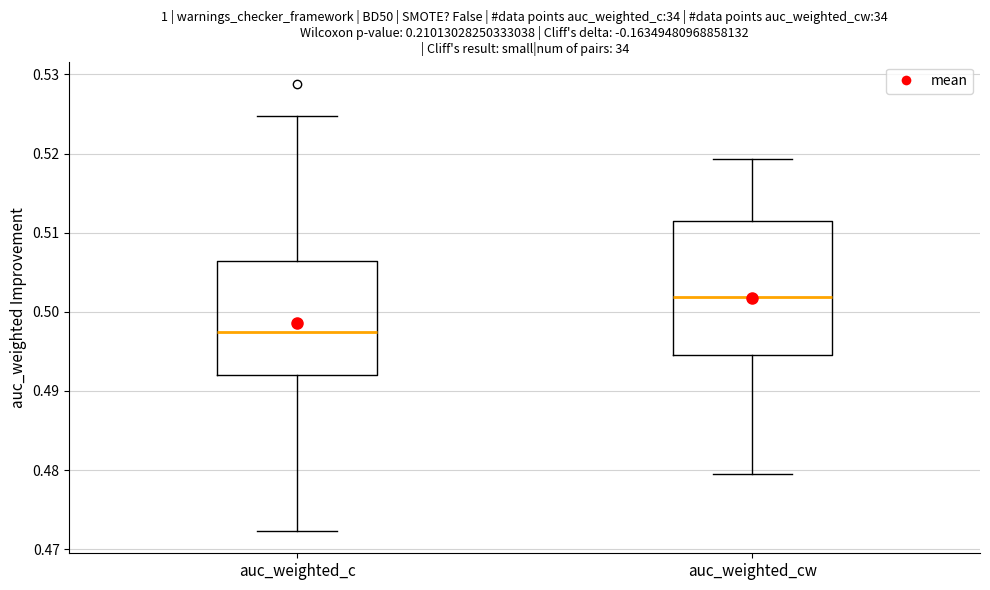

Where does the lower whisker of the box for auc_weighted_cw end on the y-axis? The values are not printed on the chart, so give them approximately, as read against the axis.

0.479